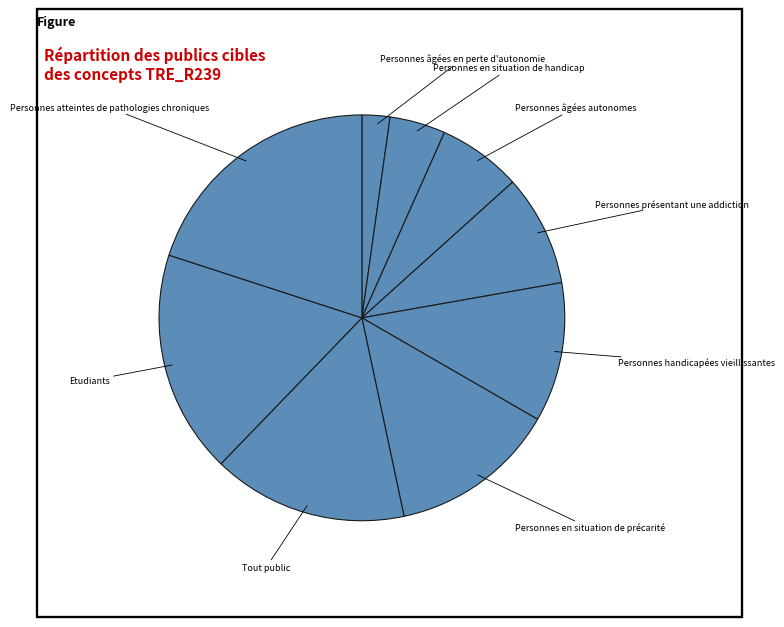

What is the smallest slice in the pie chart?

Personnes âgées en perte d'autonomie